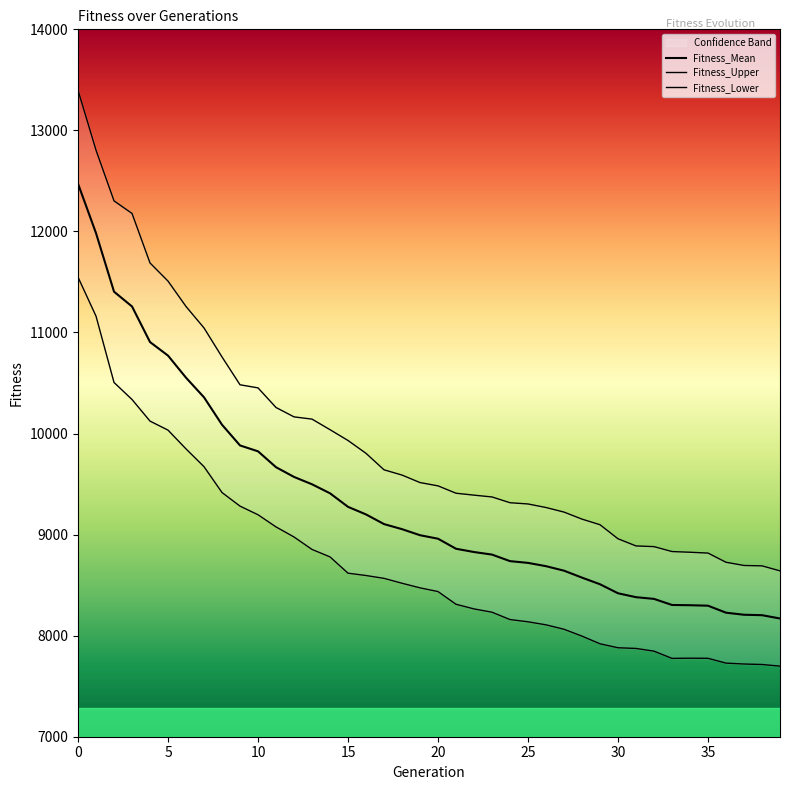

True or false: Fitness_Lower has a value of 8107.2 at 26.

True